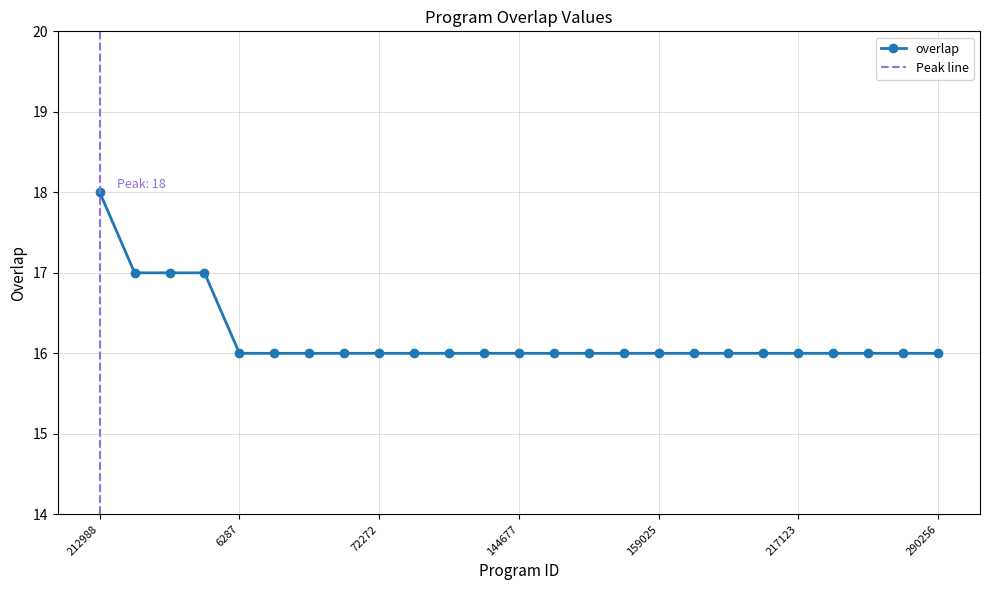

Rank the categories by value from highest to lowest.

212988, 5601, 151668, 167381, 6287, 54974, 65366, 70959, 72272, 89652, 96398, 119538, 144677, 151885, 156227, 159023, 159025, 159256, 159258, 199968, 217123, 227192, 238598, 279645, 290256